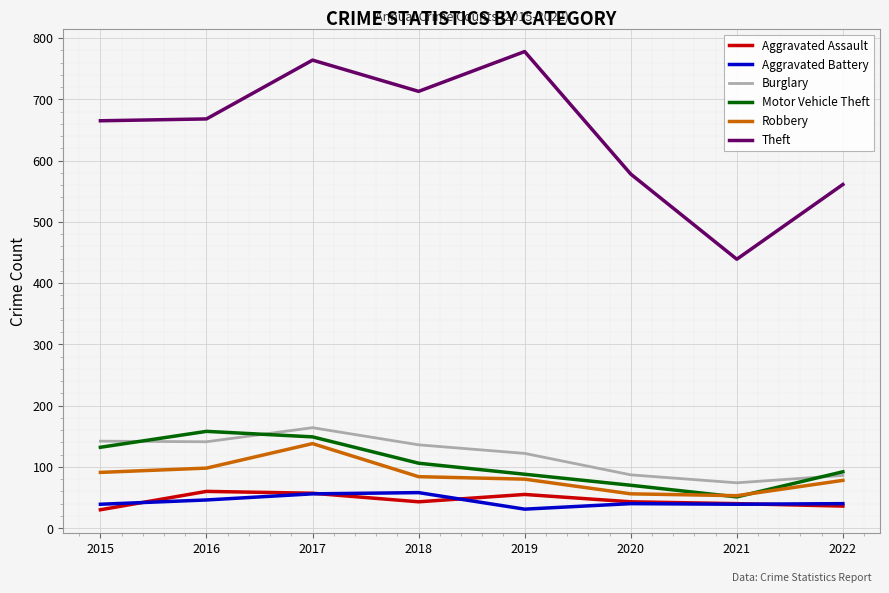

What is the minimum value for Robbery?

53